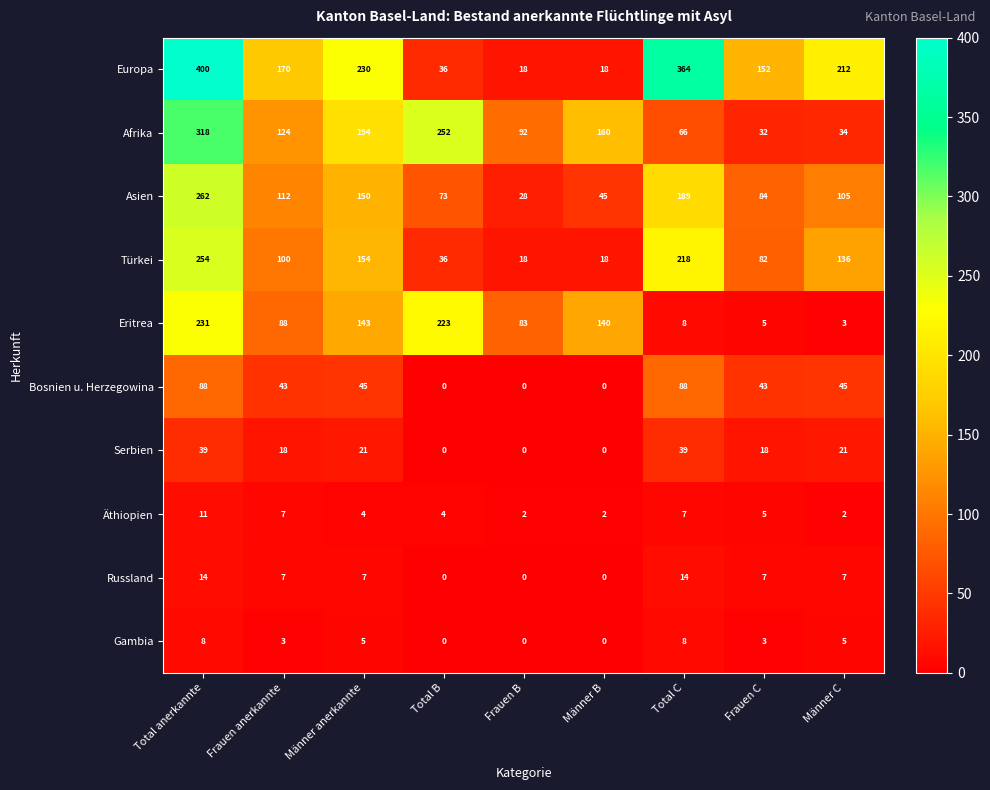

Which series has the largest range (max minus min)?

Europa